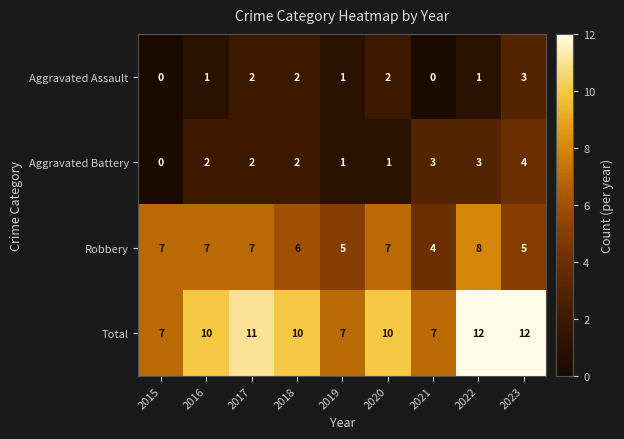

Which category has the lowest value in the Robbery series?

2021